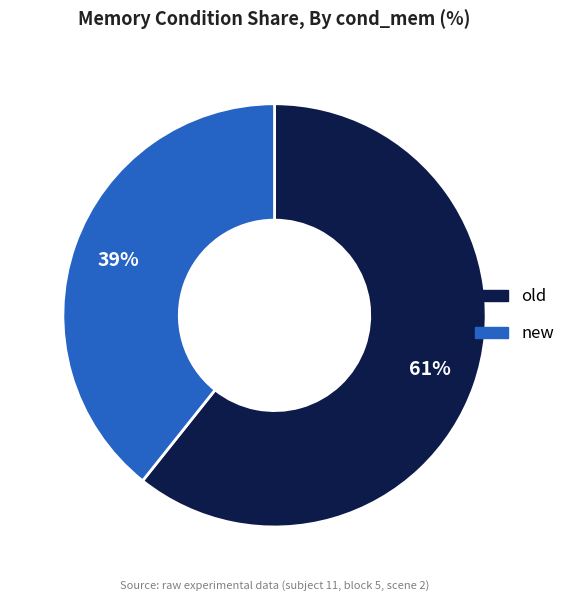

Count the number of slices in the pie.

2